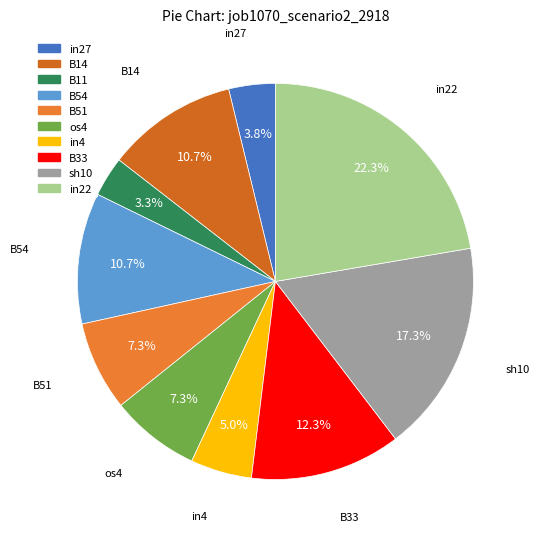

To the nearest percent, what percentage of the pie is B33?

12%